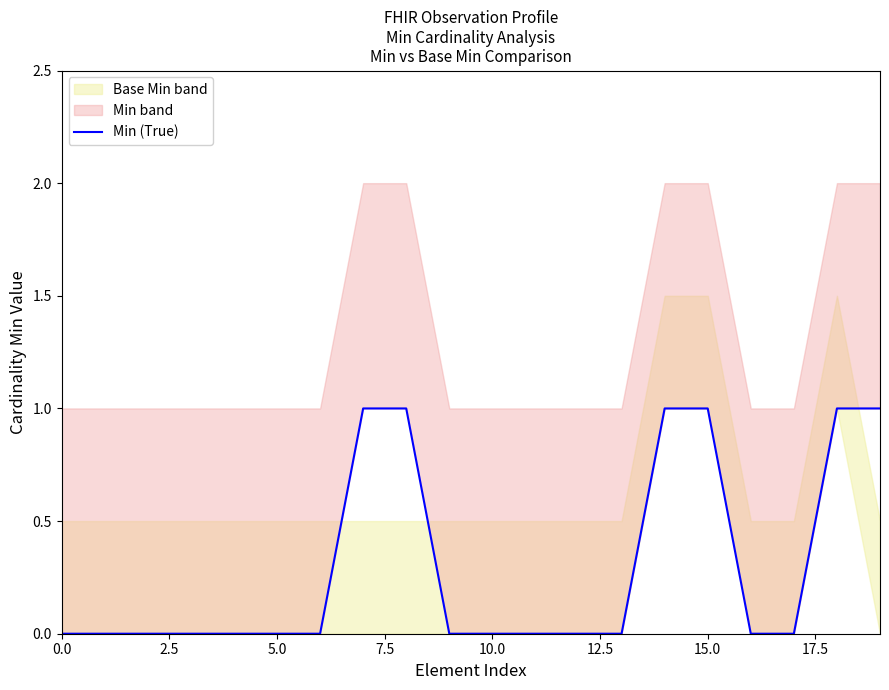

How many lines are shown in the chart?

1